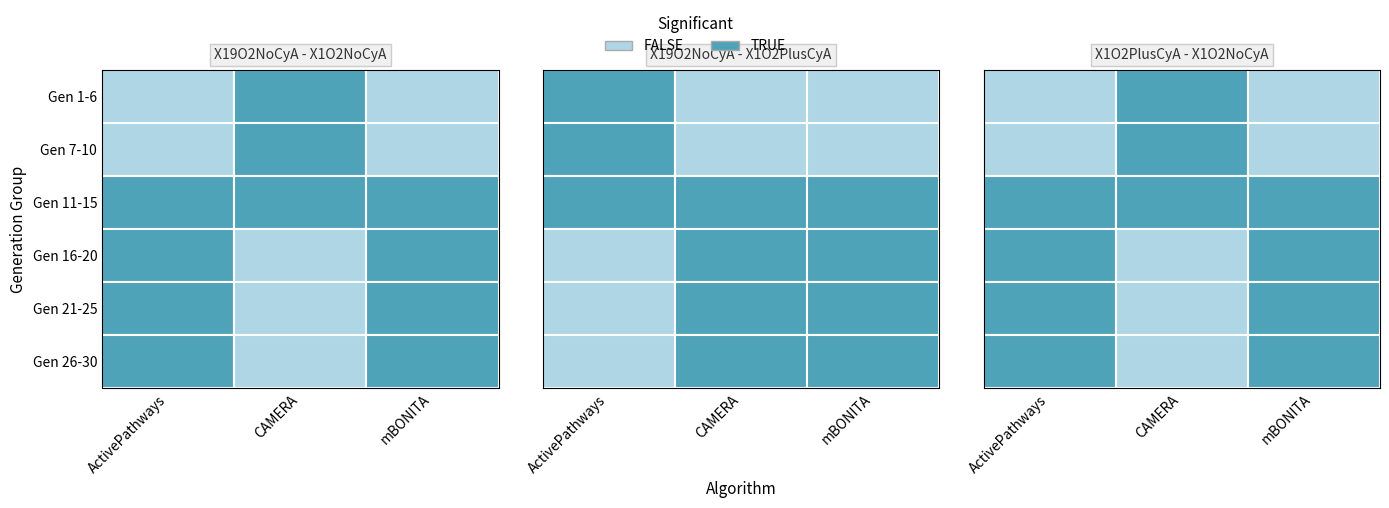

At which category is the sum across all series the highest?

11